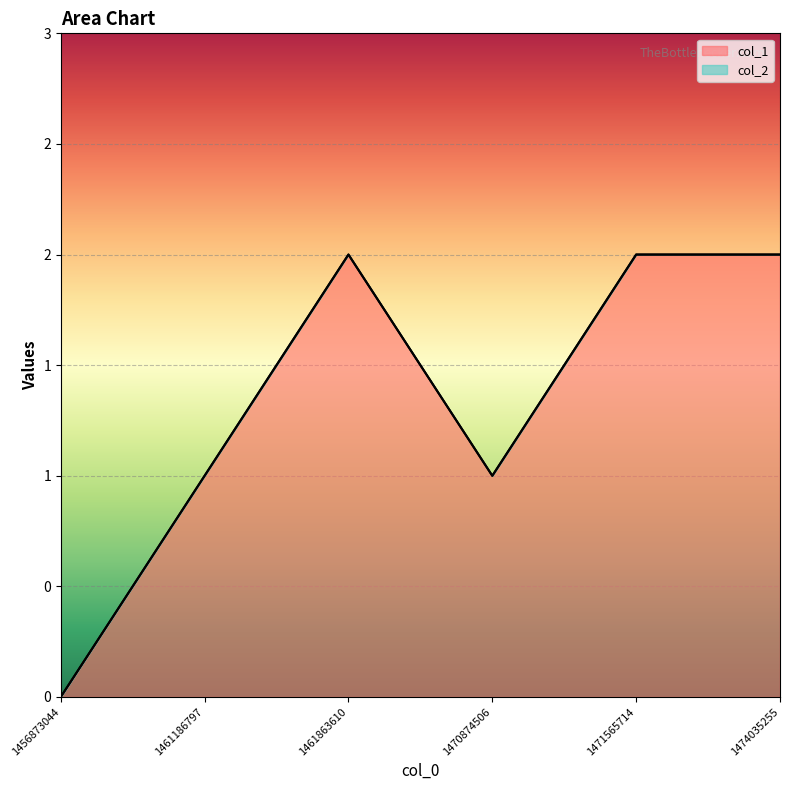

List the labels in order of value, smallest first.

1456873044, 1461186797, 1470874506, 1461863610, 1471565714, 1474035255